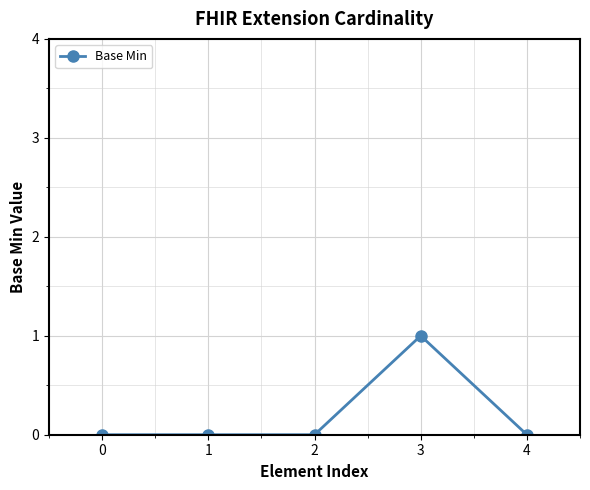

What is the difference between the values at 3 and 1?

1